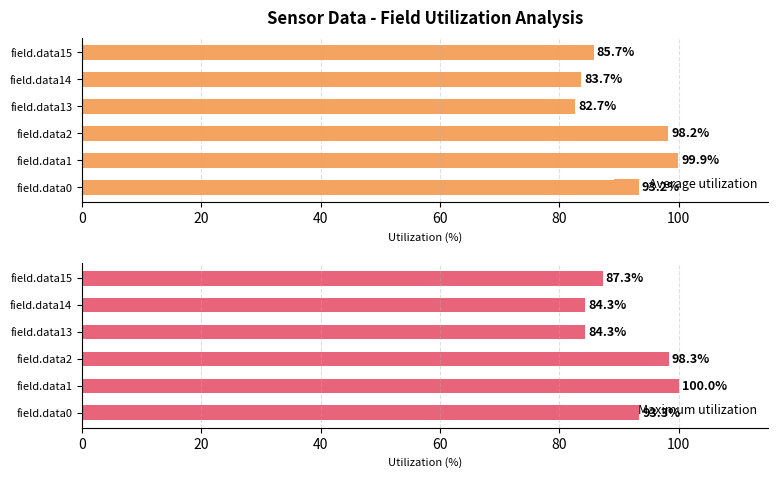

Is it true that Average utilization equals 62.0 at field.data0?

False